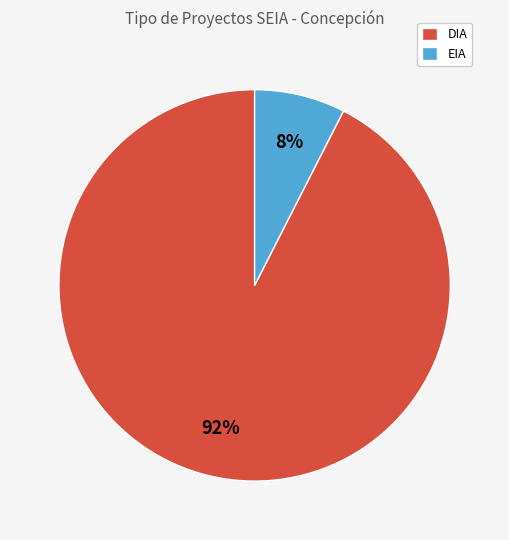

Is it true that EIA is 20% of the pie?

False